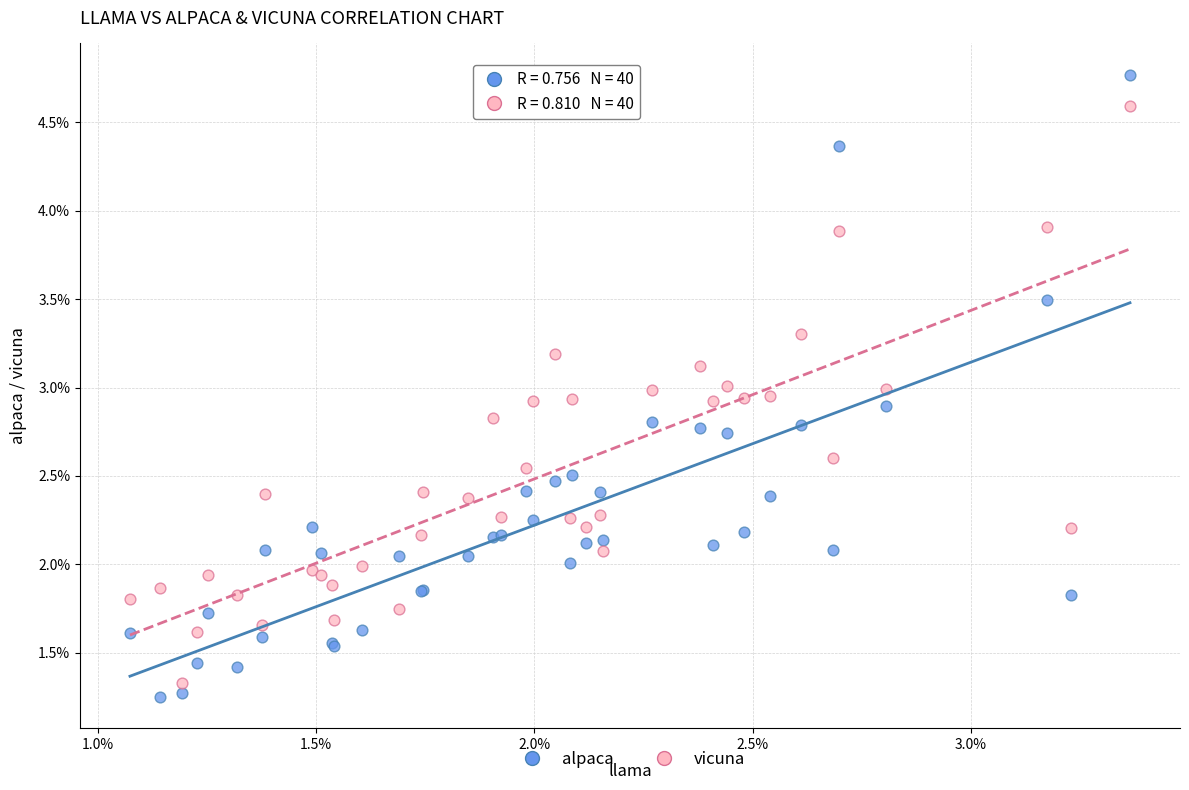

What are all the series names shown in the legend?

alpaca, vicuna